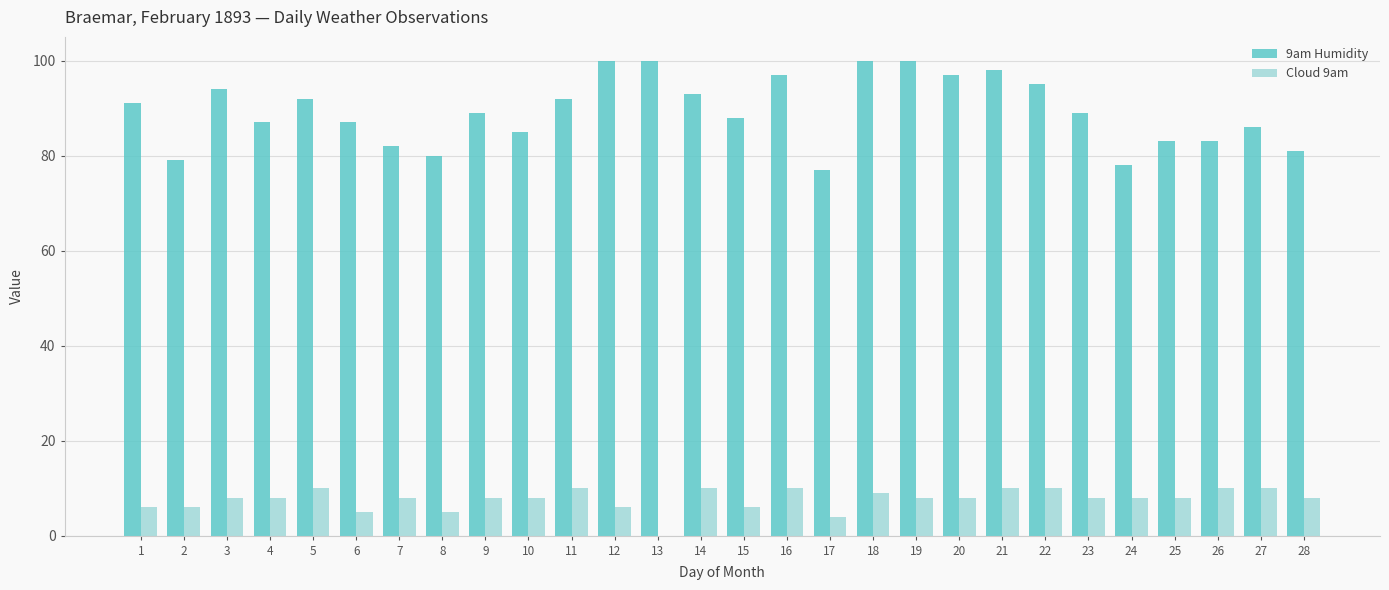

Is it true that 9am Humidity equals 89 at 9?

True